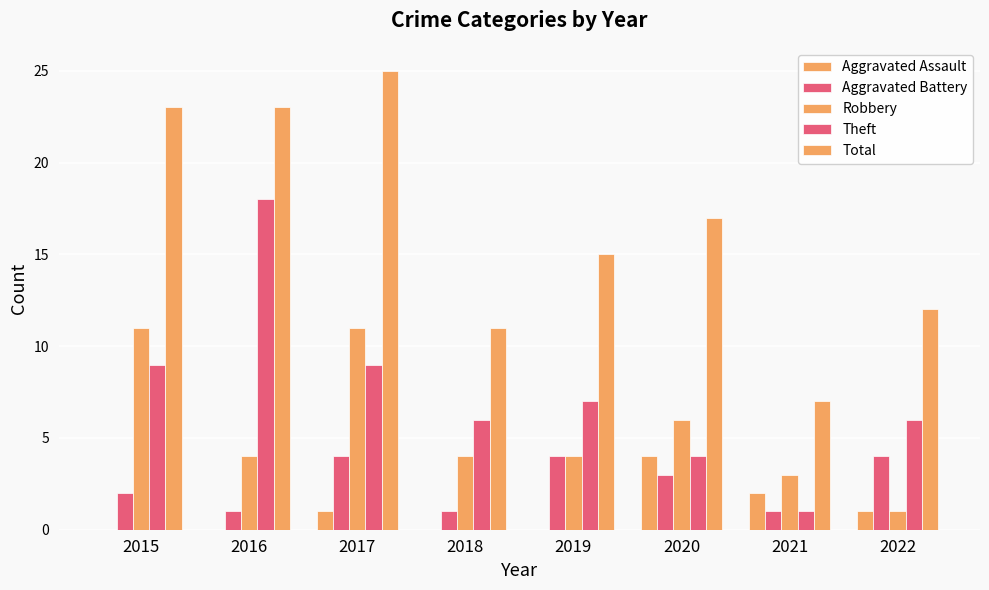

How many groups of bars are there?

8